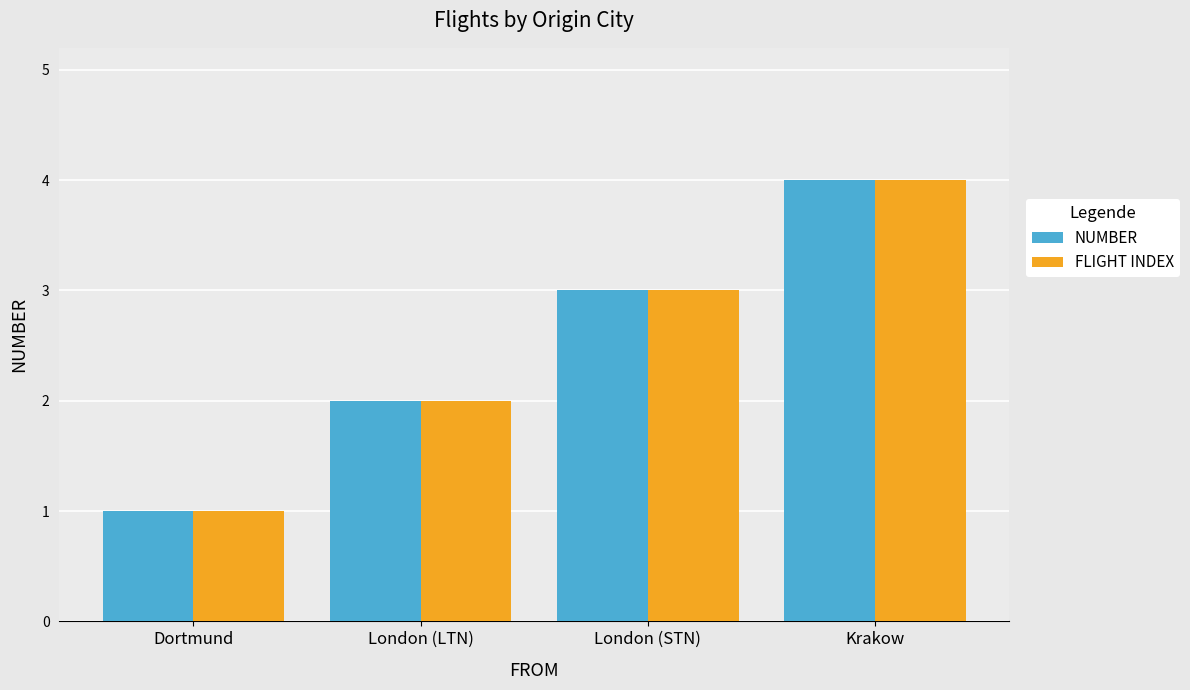

How many series are shown in this chart?

2